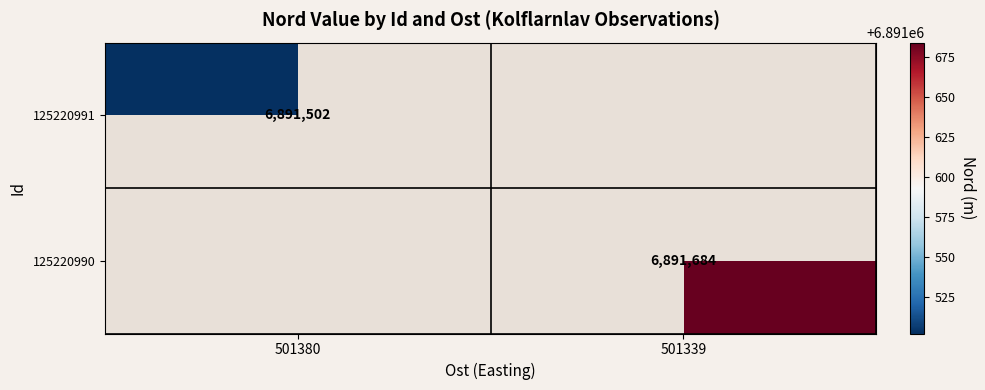

True or false: 125220991 has a value of 6891502 at 501380.

True